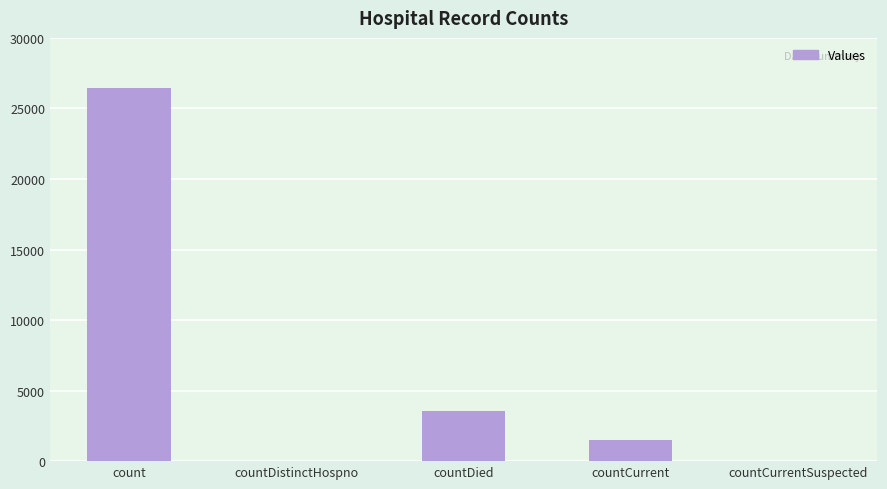

Which has a higher value, count or countCurrentSuspected?

count